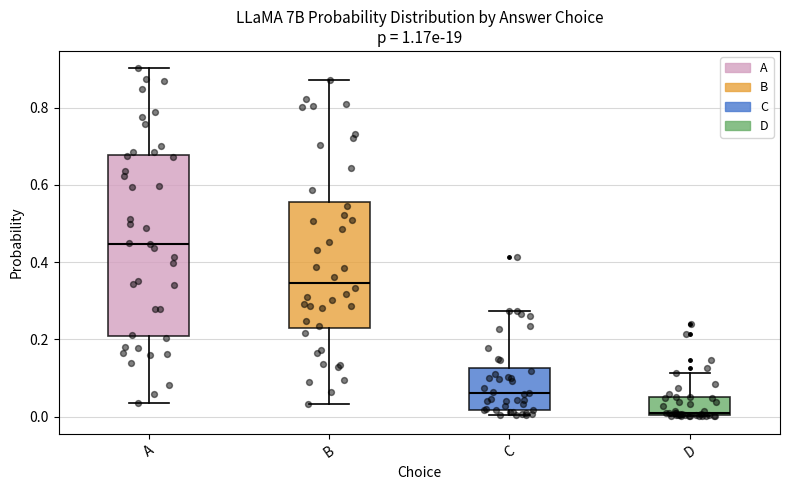

Reading left to right, read every box against the y-axis: the position of its median line, the range the box covers, and the ends of its whiskers. The values are not printed on the chart, so give them approximately, as read against the axis.

A: median 0.44, box 0.20 to 0.68, whiskers 0.04 to 0.90
B: median 0.34, box 0.22 to 0.56, whiskers 0.04 to 0.88
C: median 0.06, box 0.02 to 0.12, whiskers 0.00 to 0.28
D: median 0.00, box 0.00 to 0.04, whiskers 0.00 to 0.12